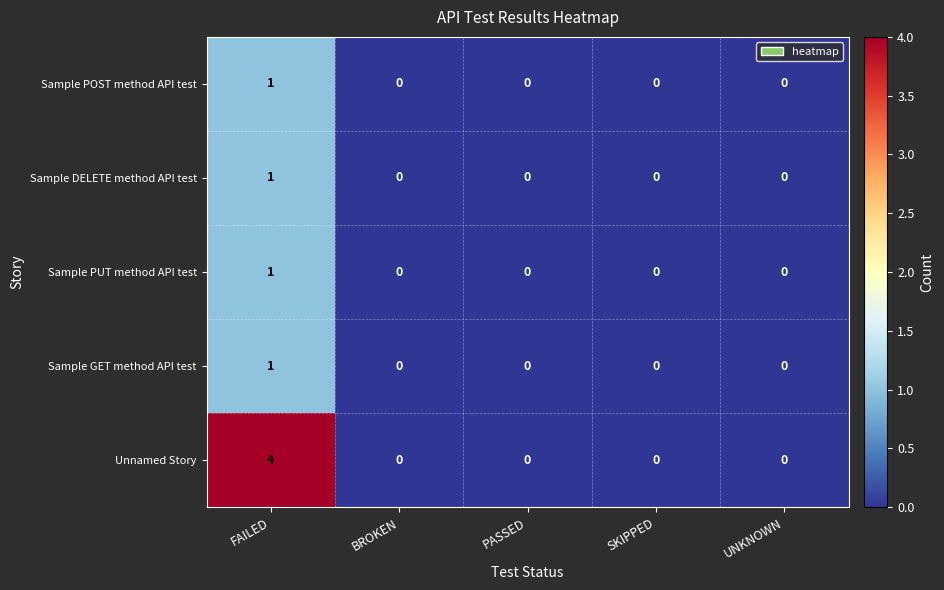

Which series has the widest spread of values?

Unnamed Story